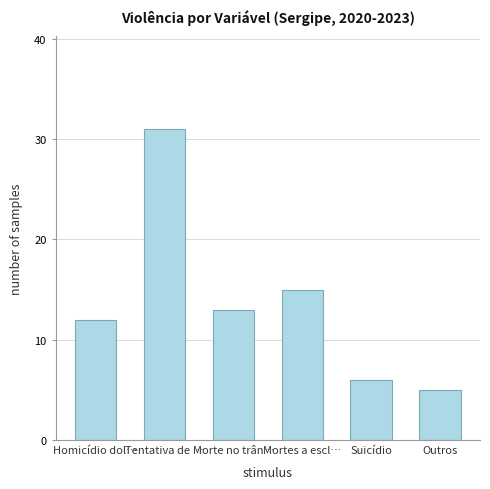

At which label does the data first exceed 13?

Tentativa de …